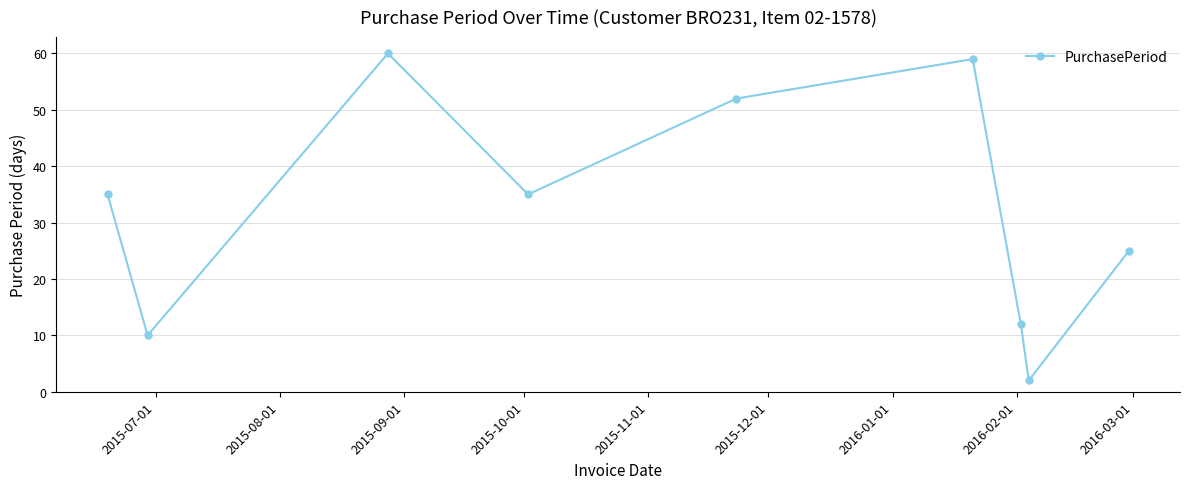

What is the maximum value shown in the chart?

60